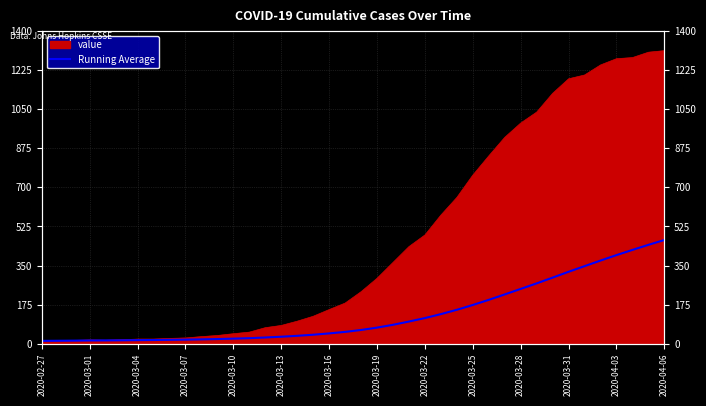

True or false: the data has more than 0 interior local peaks.

False